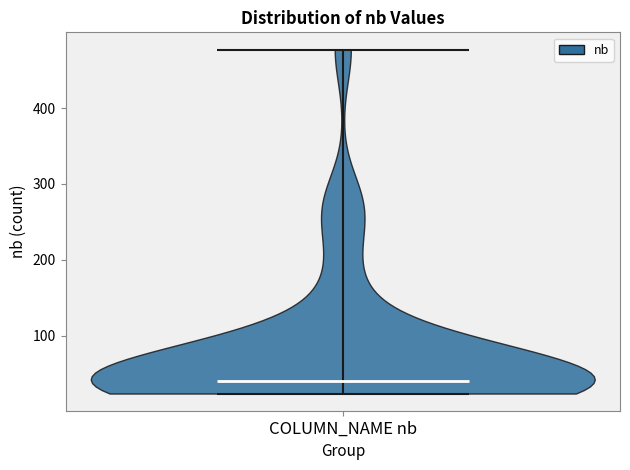

Read this violin plot against the y-axis: where its median line is, and the lowest and highest points the violin reaches. The values are not printed on the chart, so give them approximately, as read against the axis.

median line 40, lowest point 20, highest point 480